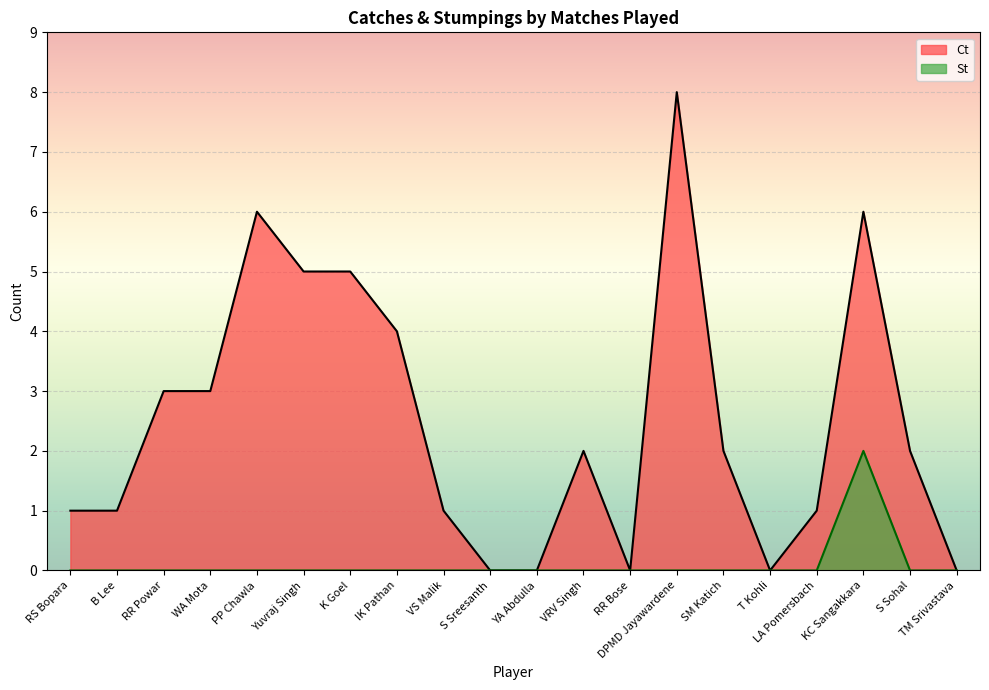

True or false: St and Ct cross at least once.

False